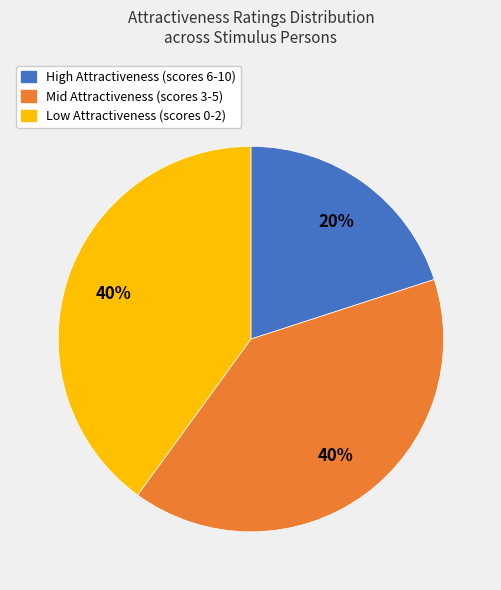

Is there a majority slice in this chart?

No